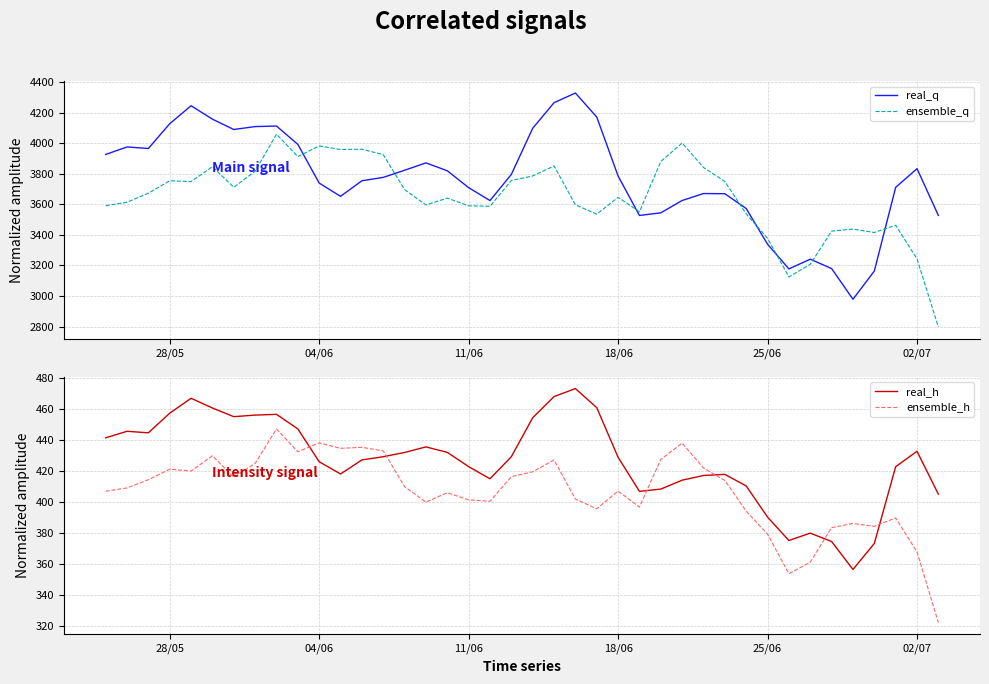

True or false: ensemble_q and real_h cross at least once.

False